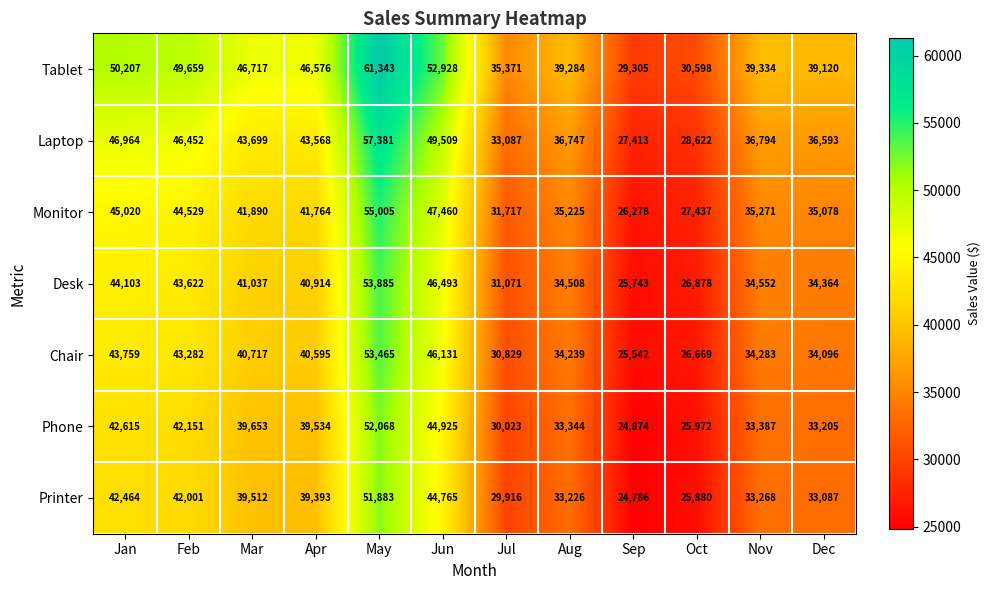

At which category is the sum across all series the highest?

May